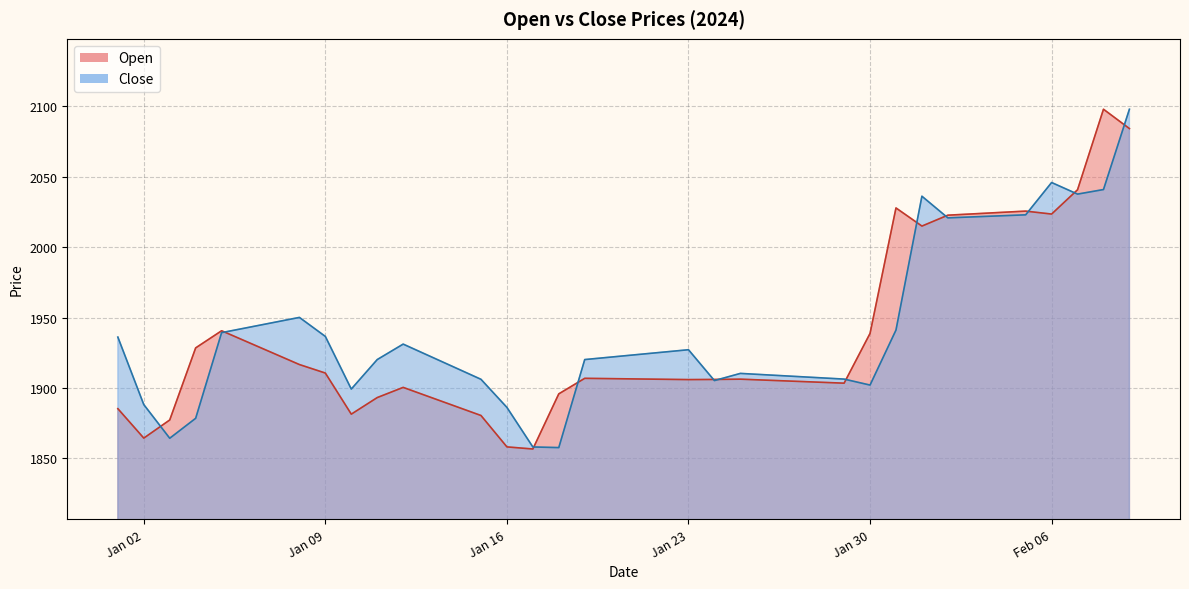

How many lines are shown in the chart?

2